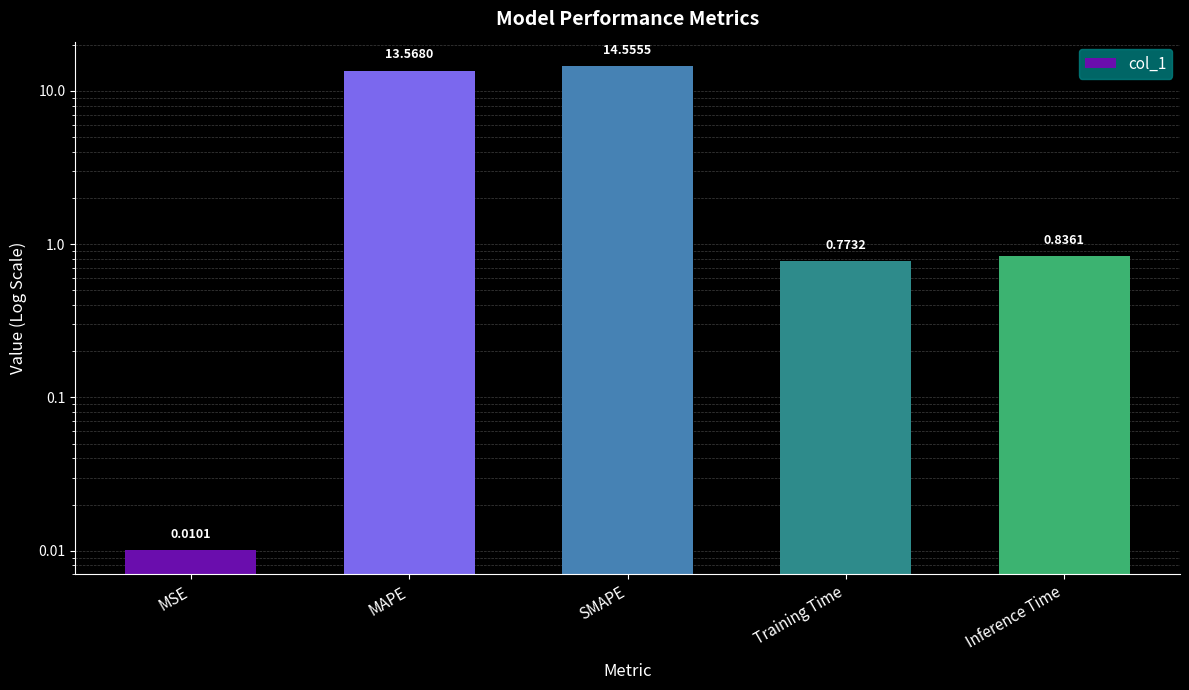

What position from the right is Training Time?

2